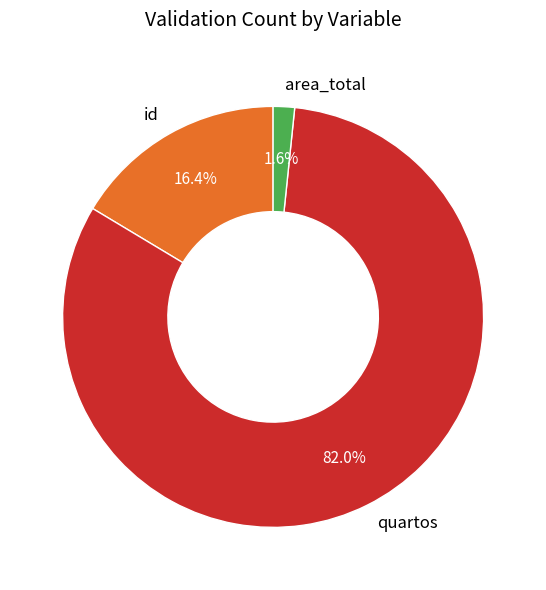

How many slices are in this pie chart?

3